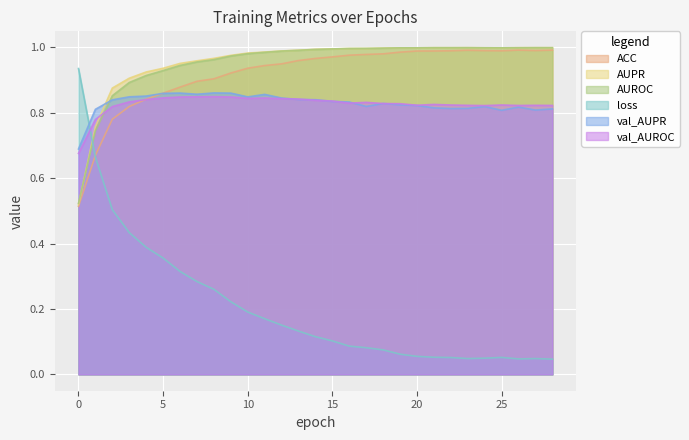

Reading left to right, list all the values displayed in this chart.

ACC: 0.5	0.7	0.8	0.8	0.8	0.9	0.9	0.9	0.9	0.9	0.9	0.9	0.9	1.0	1.0	1.0	1.0	1.0	1.0	1.0	1.0	1.0	1.0	1.0	1.0	1.0	1.0	1.0	1.0
AUPR: 0.5	0.8	0.9	0.9	0.9	0.9	1.0	1.0	1.0	1.0	1.0	1.0	1.0	1.0	1.0	1.0	1.0	1.0	1.0	1.0	1.0	1.0	1.0	1.0	1.0	1.0	1.0	1.0	1.0
AUROC: 0.5	0.7	0.9	0.9	0.9	0.9	0.9	1.0	1.0	1.0	1.0	1.0	1.0	1.0	1.0	1.0	1.0	1.0	1.0	1.0	1.0	1.0	1.0	1.0	1.0	1.0	1.0	1.0	1.0
loss: 0.9	0.7	0.5	0.4	0.4	0.4	0.3	0.3	0.3	0.2	0.2	0.2	0.2	0.1	0.1	0.1	0.1	0.1	0.1	0.1	0.1	0.1	0.1	0.0	0.0	0.1	0.0	0.0	0.0
val_AUPR: 0.7	0.8	0.8	0.8	0.9	0.9	0.9	0.9	0.9	0.9	0.8	0.9	0.8	0.8	0.8	0.8	0.8	0.8	0.8	0.8	0.8	0.8	0.8	0.8	0.8	0.8	0.8	0.8	0.8
val_AUROC: 0.7	0.8	0.8	0.8	0.8	0.8	0.8	0.8	0.8	0.8	0.8	0.8	0.8	0.8	0.8	0.8	0.8	0.8	0.8	0.8	0.8	0.8	0.8	0.8	0.8	0.8	0.8	0.8	0.8